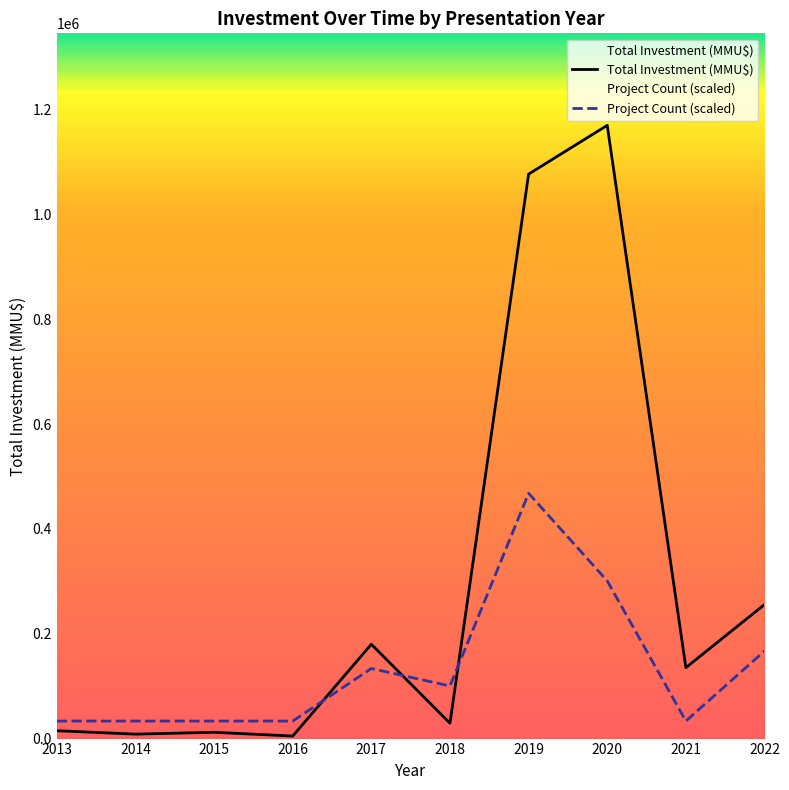

Where is the first local maximum for Project Count (scaled)?

2017